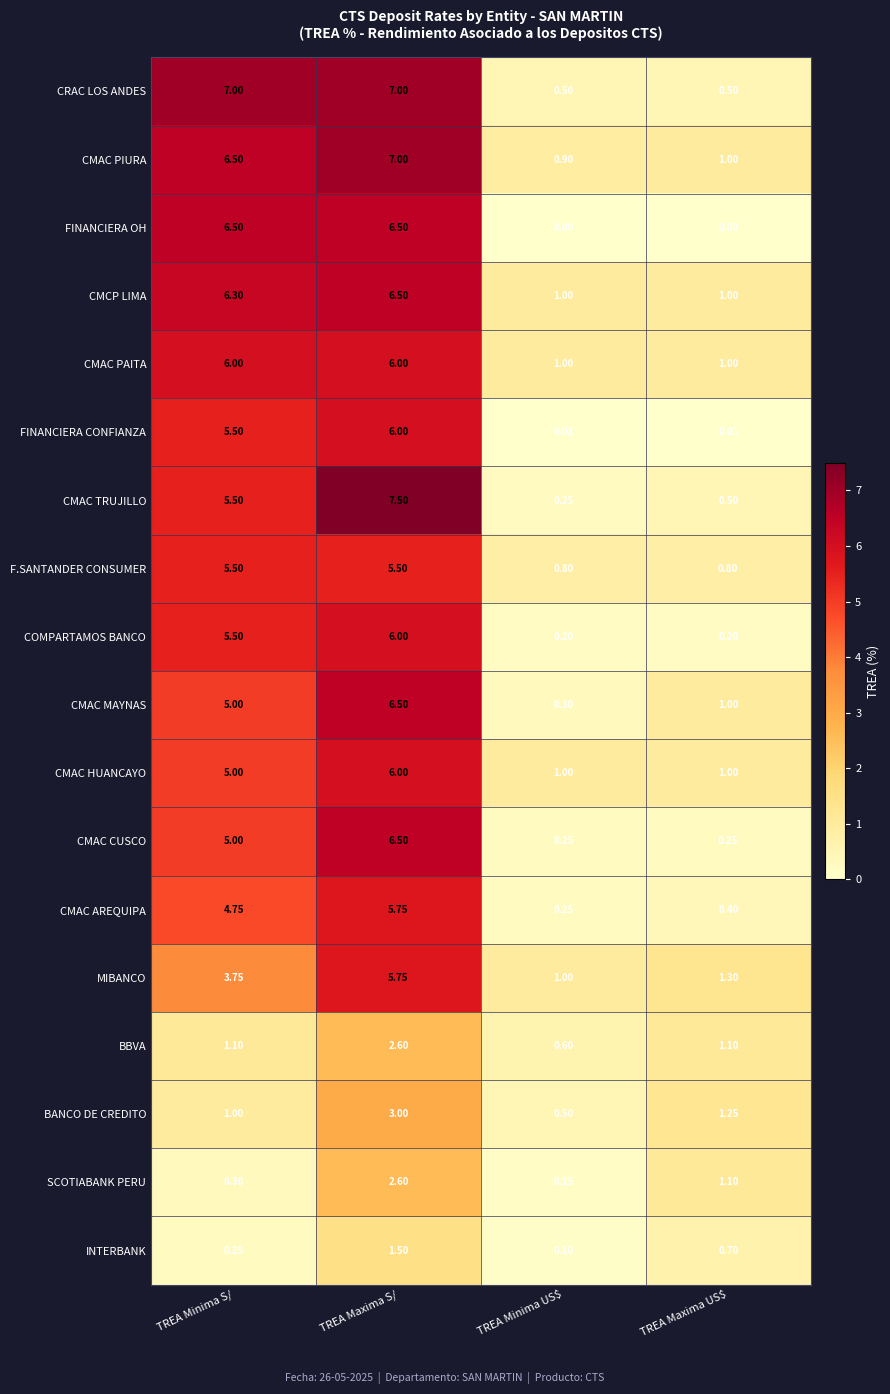

Which series has the largest range (max minus min)?

CMAC TRUJILLO